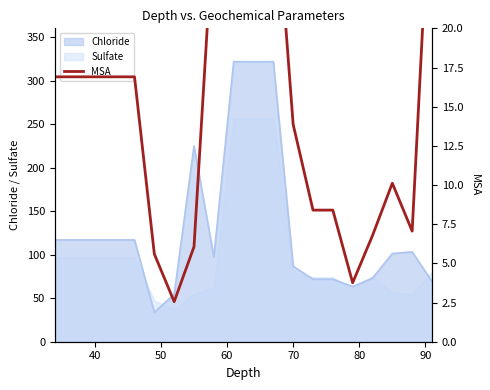

What is the lowest value of the Sulfate series?

37.3